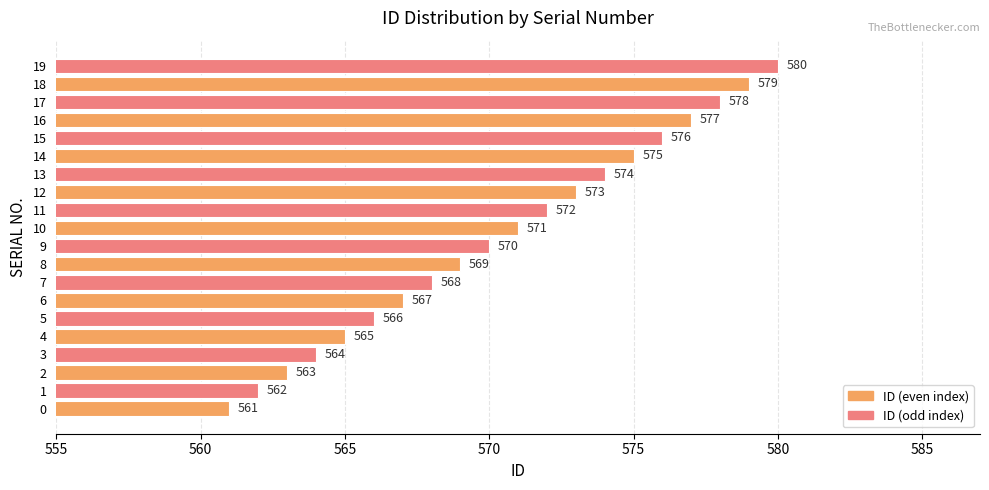

Where is the data nearest to the value 570?

9